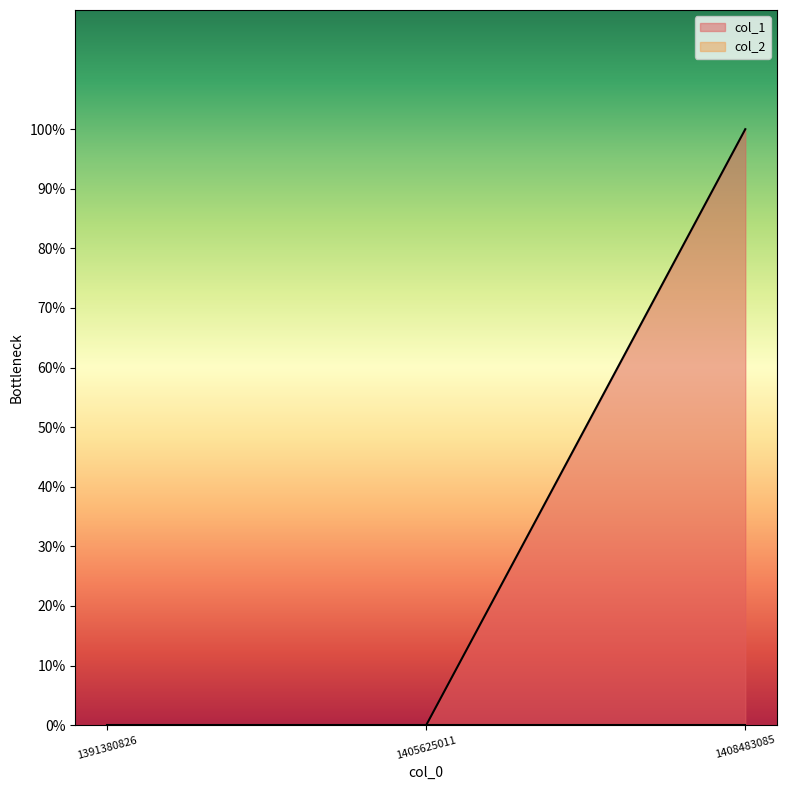

Which label corresponds to the largest value in the chart?

1408483085